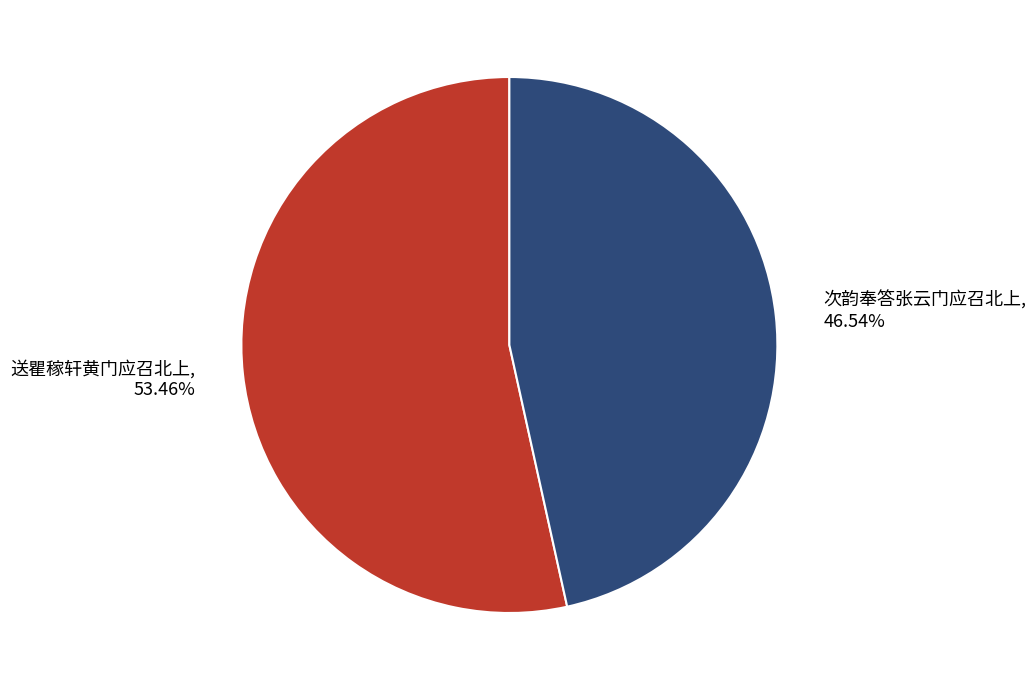

To the nearest percent, what is the combined percentage of 次韵奉答张云门应召北上 and 送瞿稼轩黄门应召北上?

100%